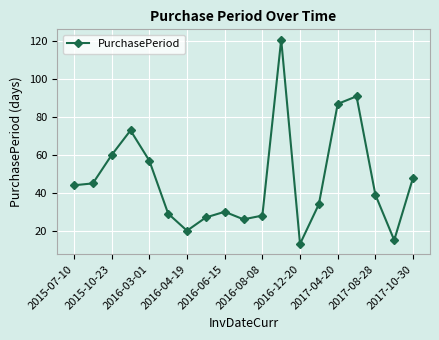

Reading right to left, extract all data points from this chart.

48	15	39	91	87	34	13	121	28	26	30	27	20	29	57	73	60	45	44